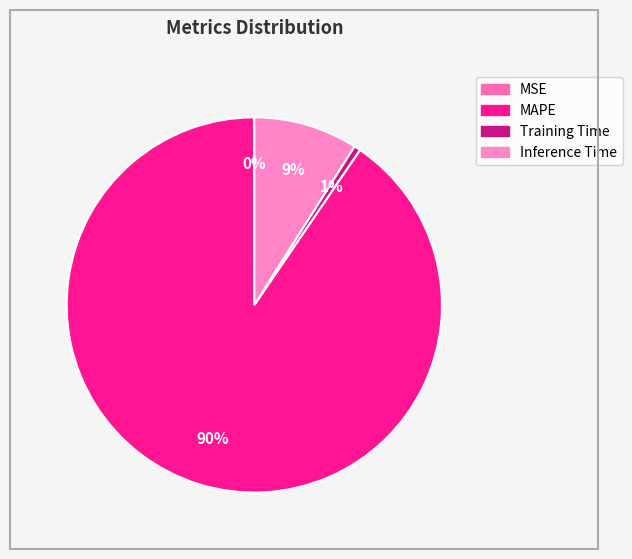

How much of the chart is everything except Training Time?

99.4%